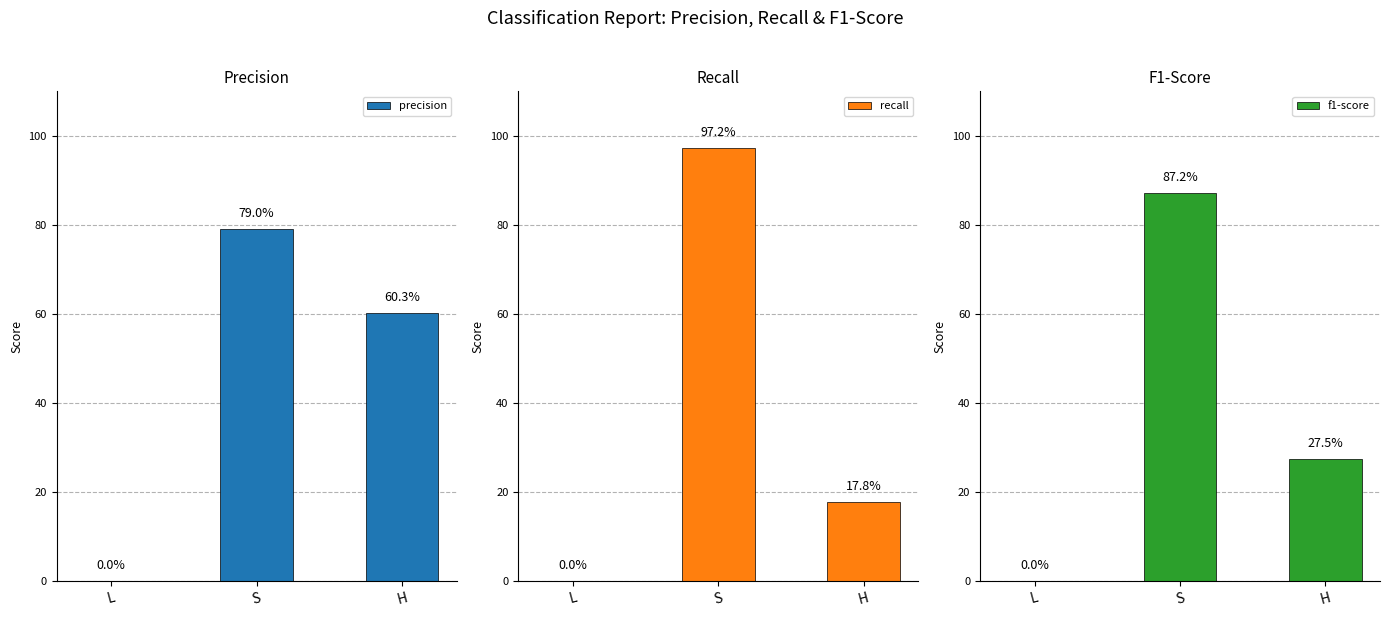

At which label is f1-score closest to 0?

L